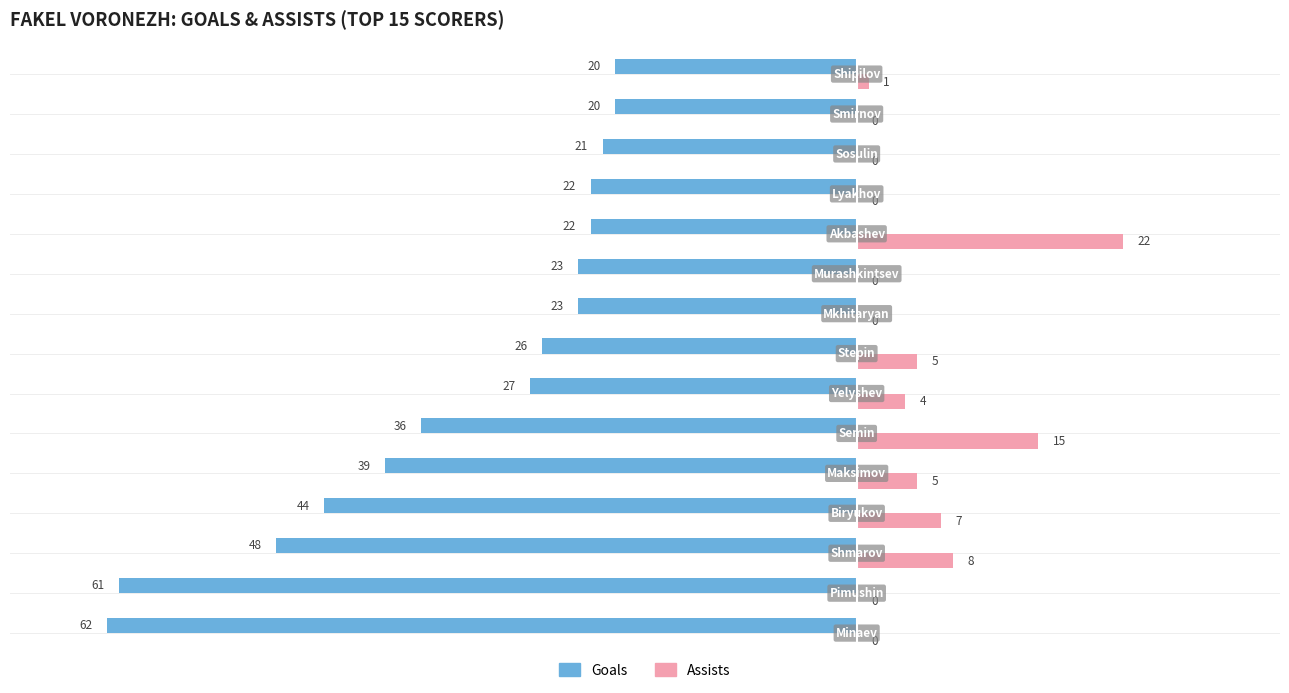

What is the maximum value for Goals?

-20